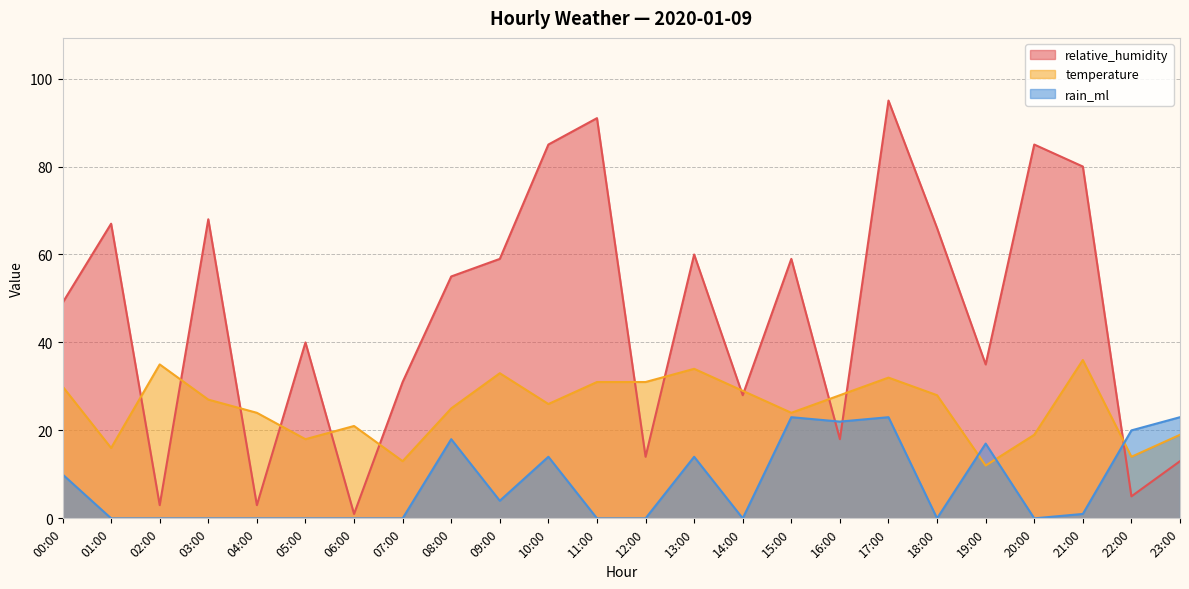

What is the spread (max minus min) of values at 00:00?

39